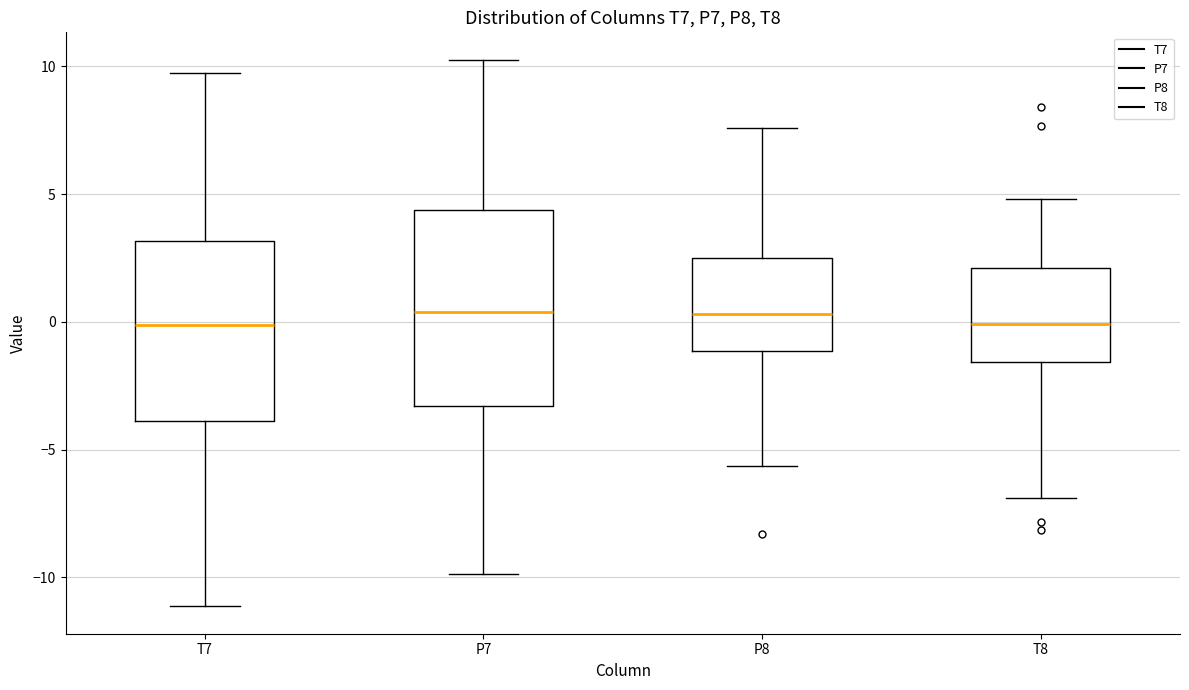

Where does the lower whisker of the box for T7 end on the y-axis? The values are not printed on the chart, so give them approximately, as read against the axis.

-11.0